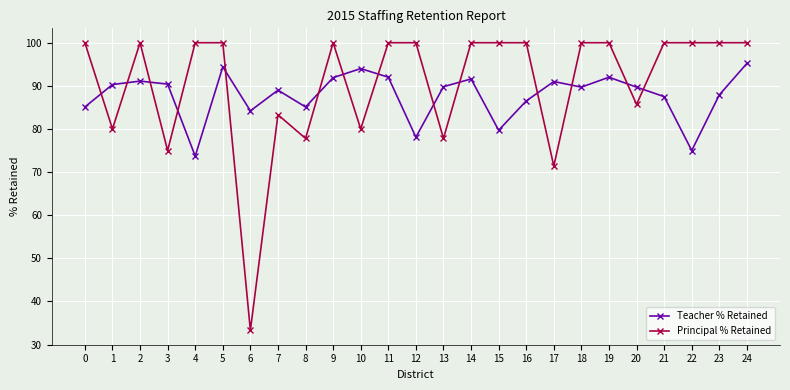

At which label is Principal % Retained closest to 66?

17